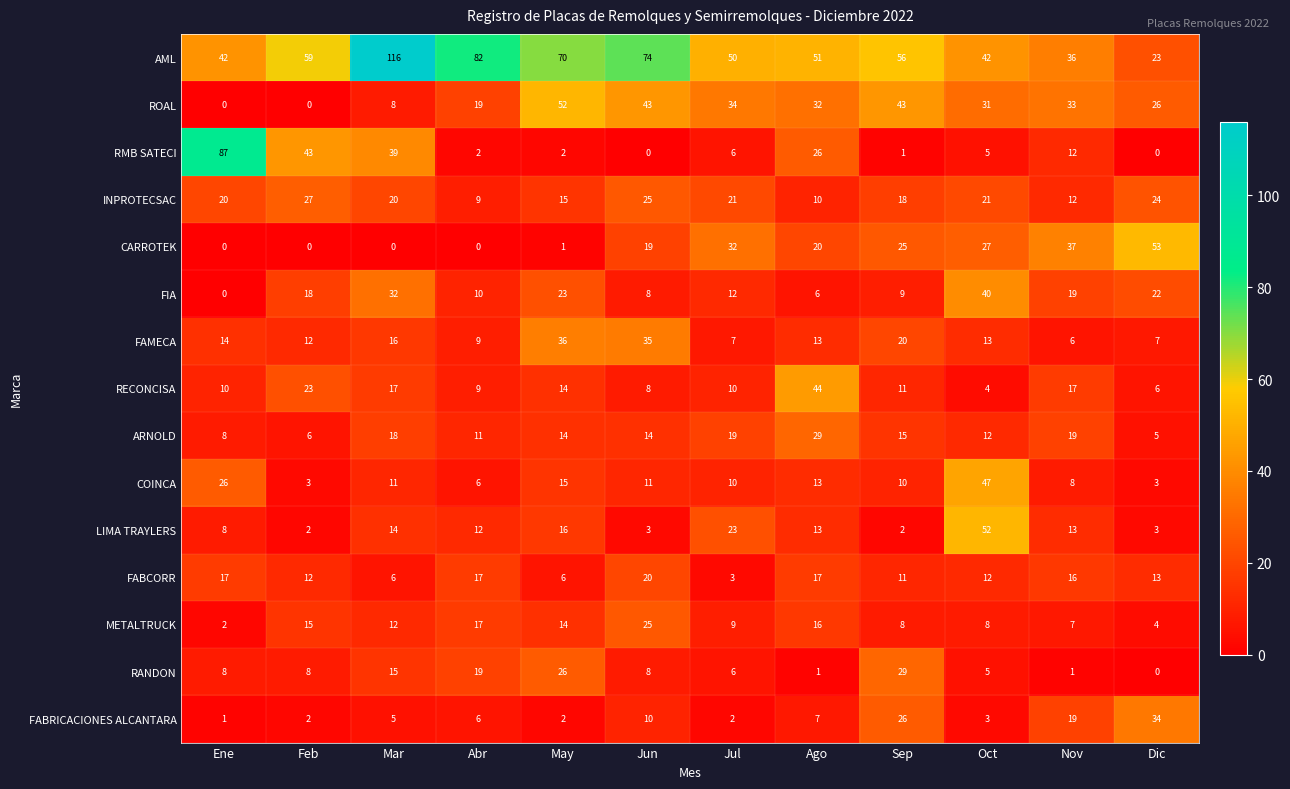

Which series has the largest total across all categories?

AML